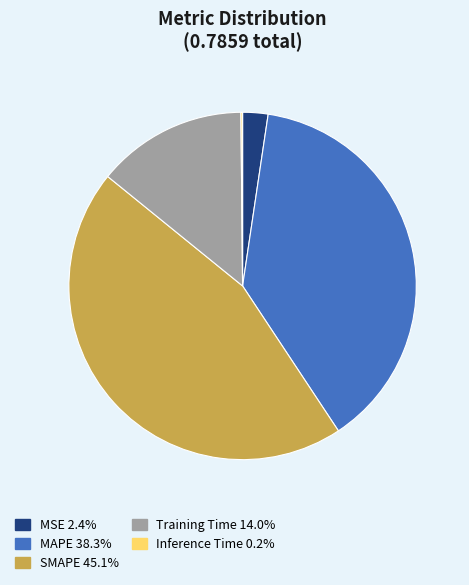

Is there a majority slice in this chart?

No